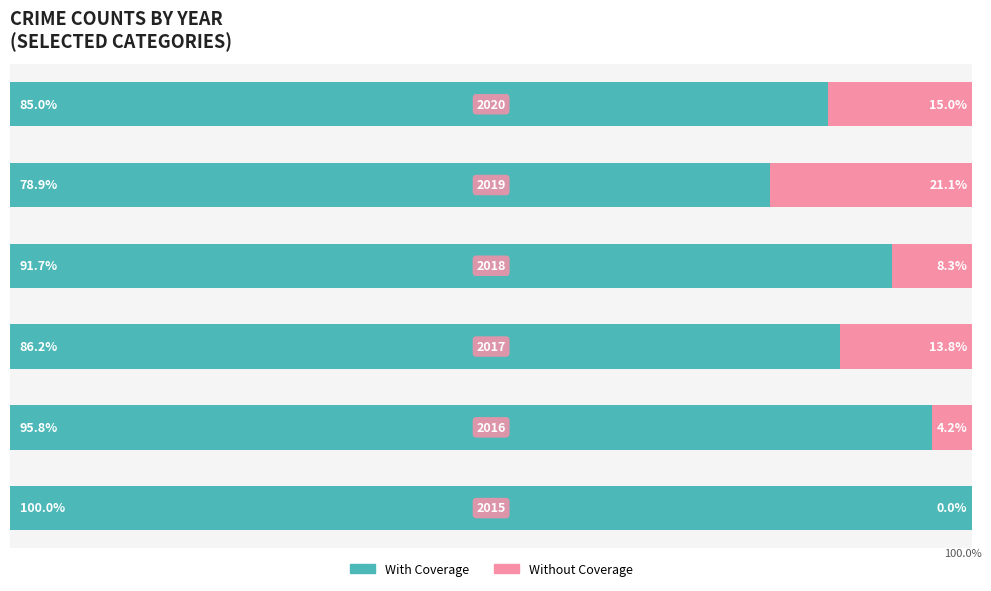

What are all the series names shown in the legend?

With Coverage, Without Coverage